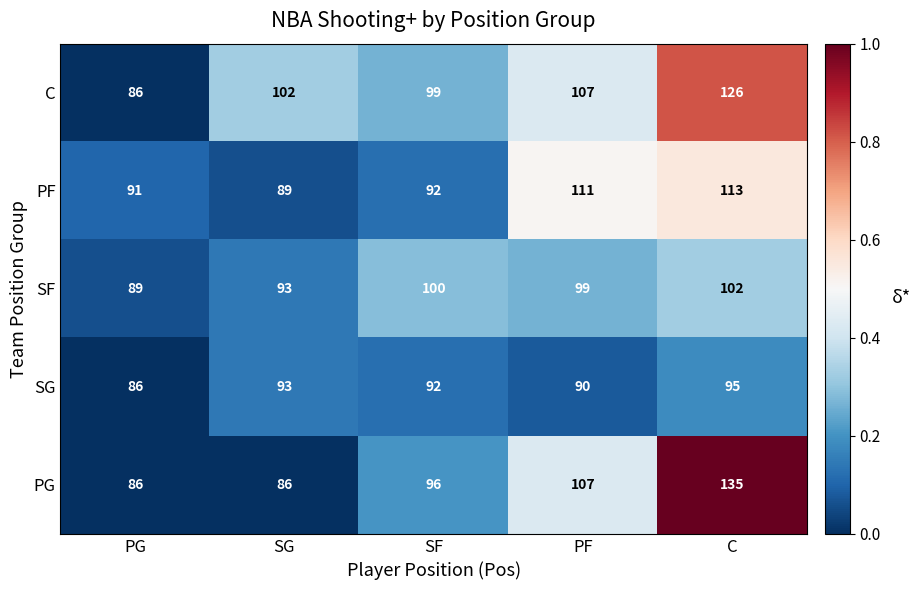

What is the maximum value shown in the chart?

135